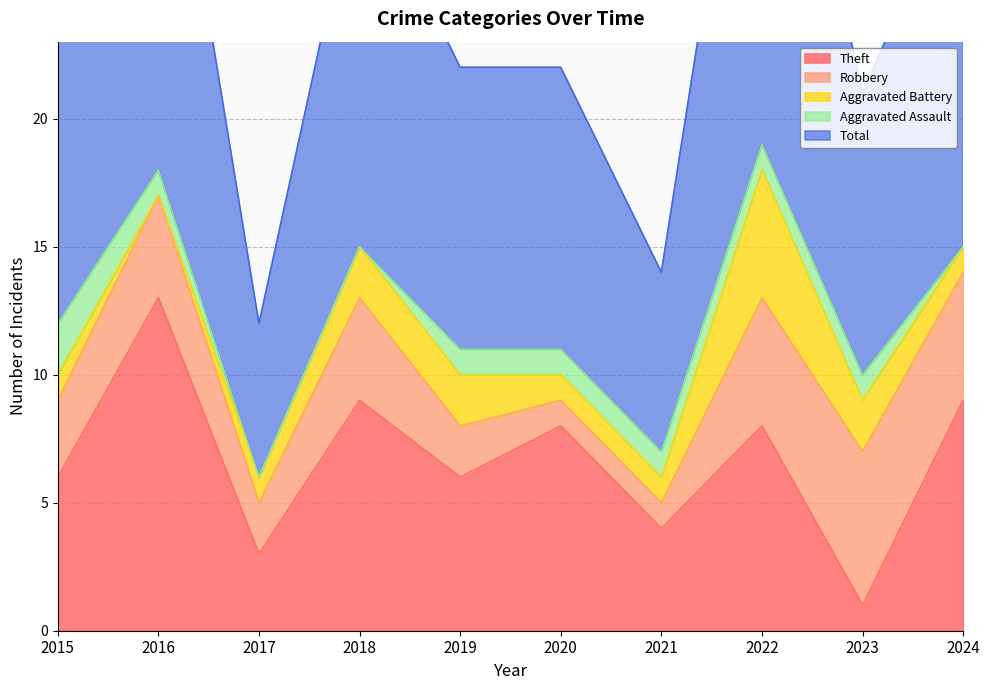

At which category is the sum across all series the highest?

2022